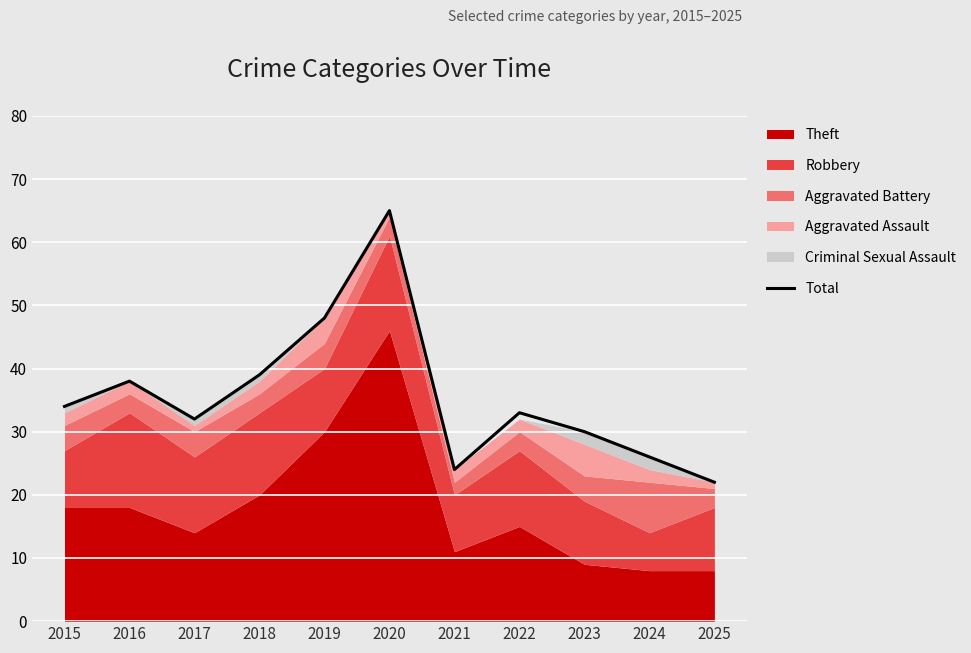

How many data points are less than 33?

5